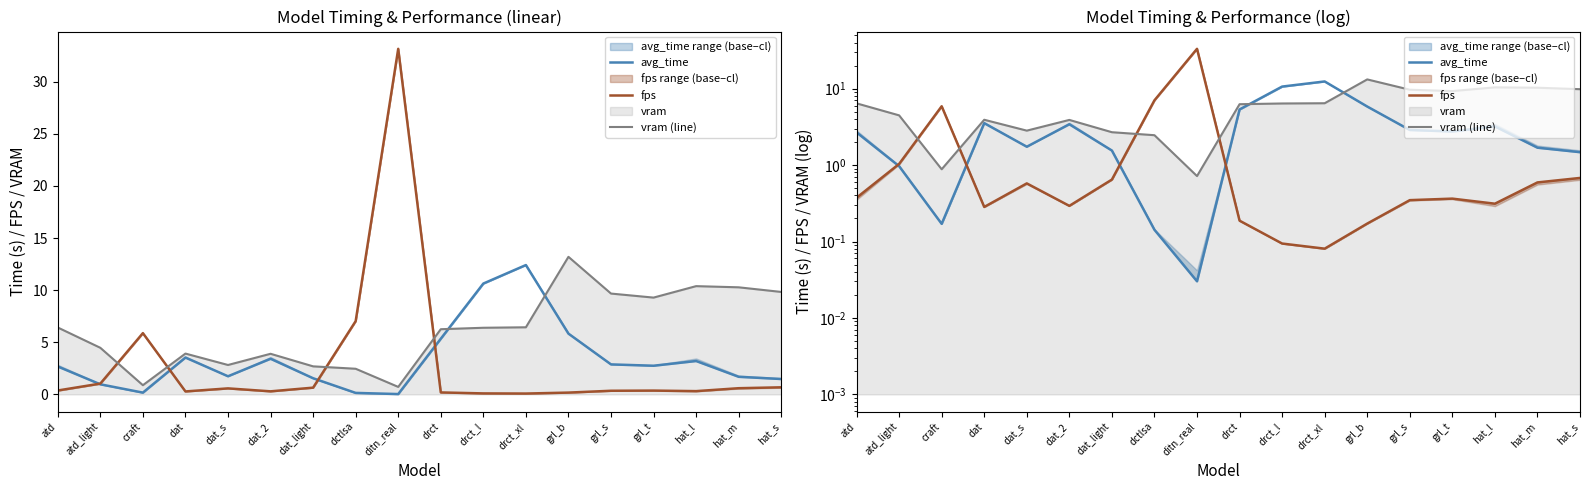

Reading left to right, transcribe all the data shown in this chart.

avg_time: 2.7	1.0	0.2	3.5	1.7	3.4	1.5	0.1	0.0	5.3	10.6	12.4	5.8	2.9	2.7	3.2	1.7	1.5
fps: 0.4	1.0	5.9	0.3	0.6	0.3	0.6	7.0	33.2	0.2	0.1	0.1	0.2	0.3	0.4	0.3	0.6	0.7
vram (line): 6.4	4.5	0.9	3.9	2.8	3.9	2.7	2.5	0.7	6.3	6.4	6.4	13.2	9.7	9.3	10.4	10.3	9.8